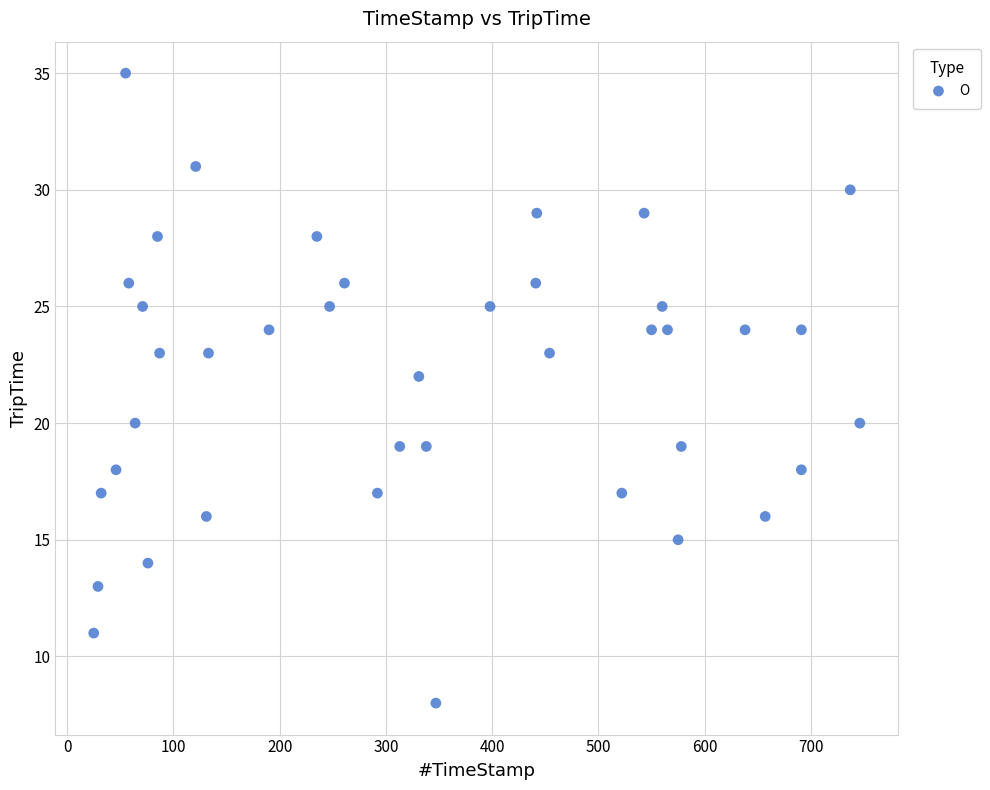

What is the range of X values (max minus min)?

721